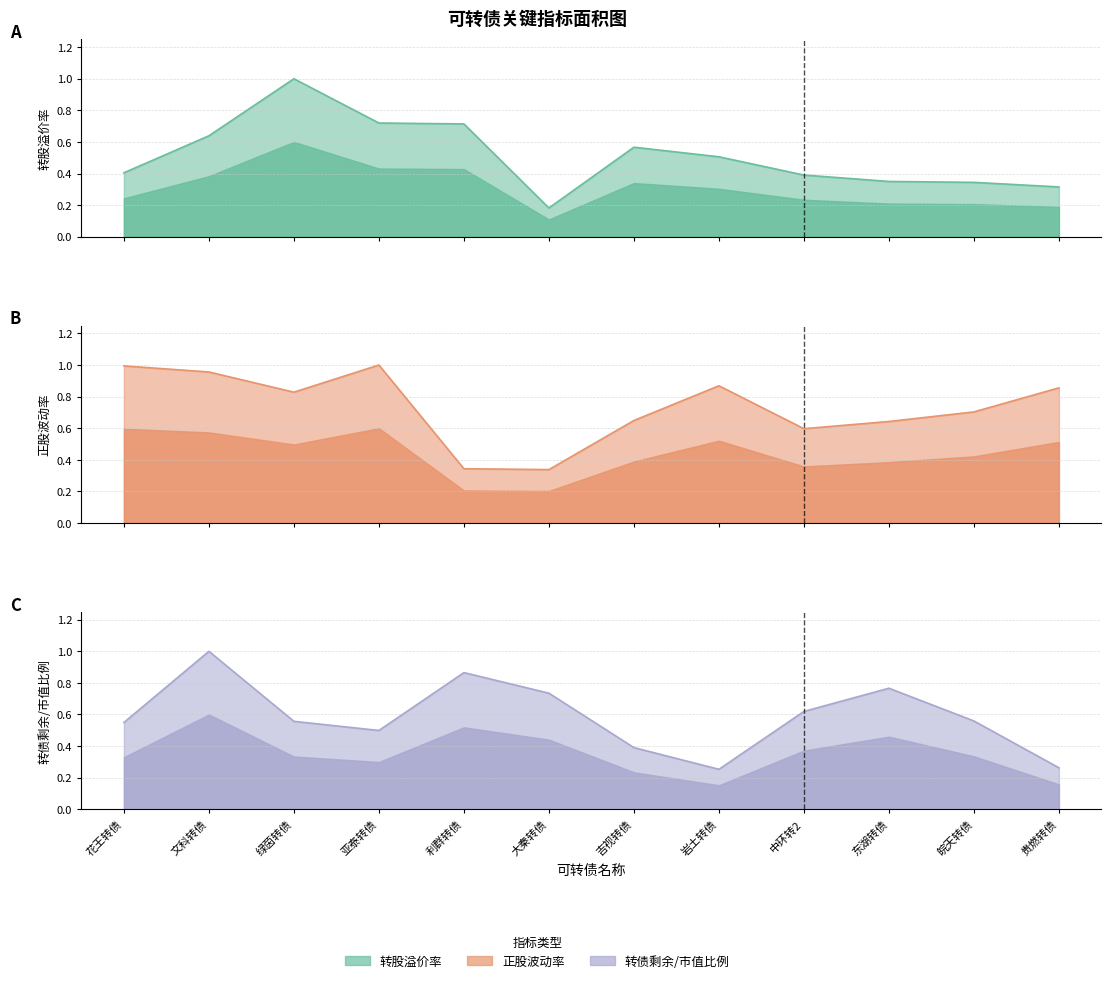

Rank the categories by 正股波动率_line value from highest to lowest.

亚泰转债, 花王转债, 文科转债, 岩土转债, 贵燃转债, 绿茵转债, 皖天转债, 吉视转债, 东湖转债, 中环转2, 利群转债, 大秦转债